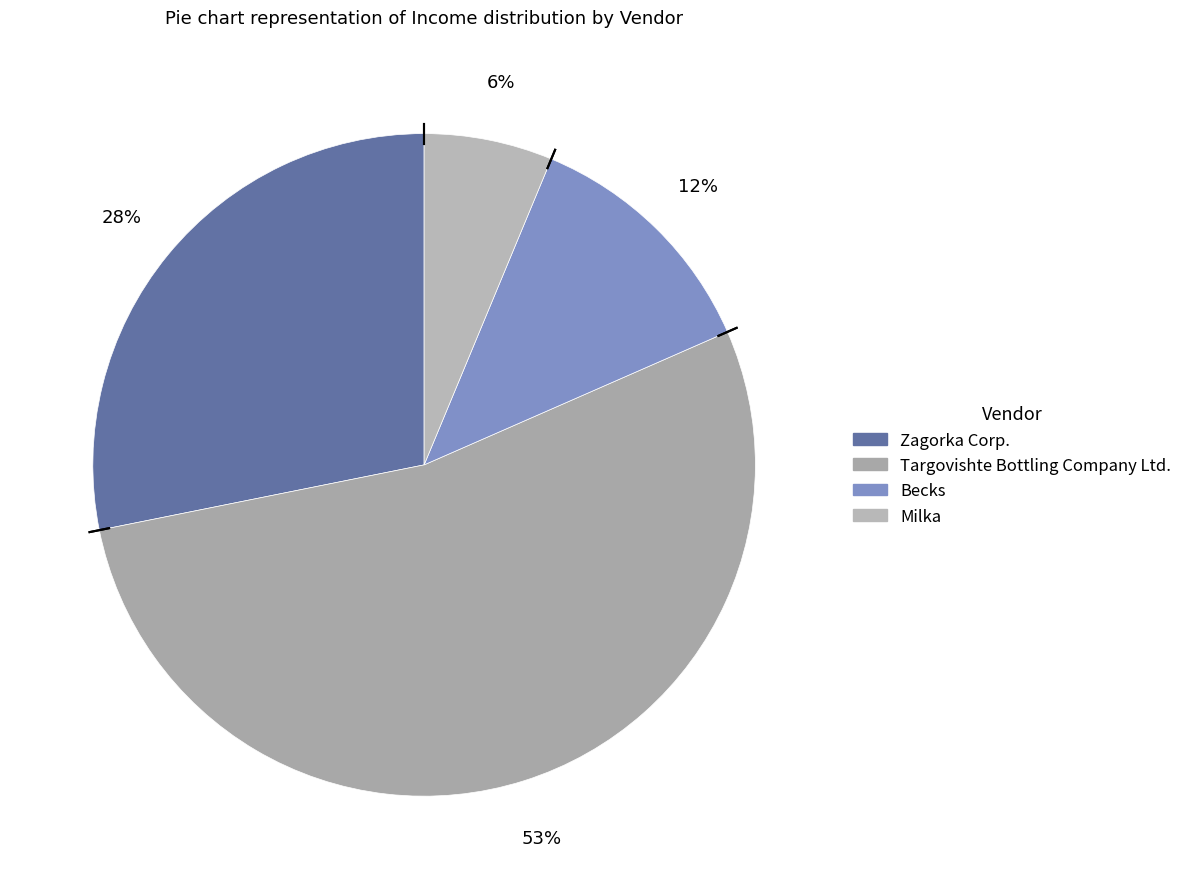

Which category accounts for the majority?

Targovishte Bottling Company Ltd.